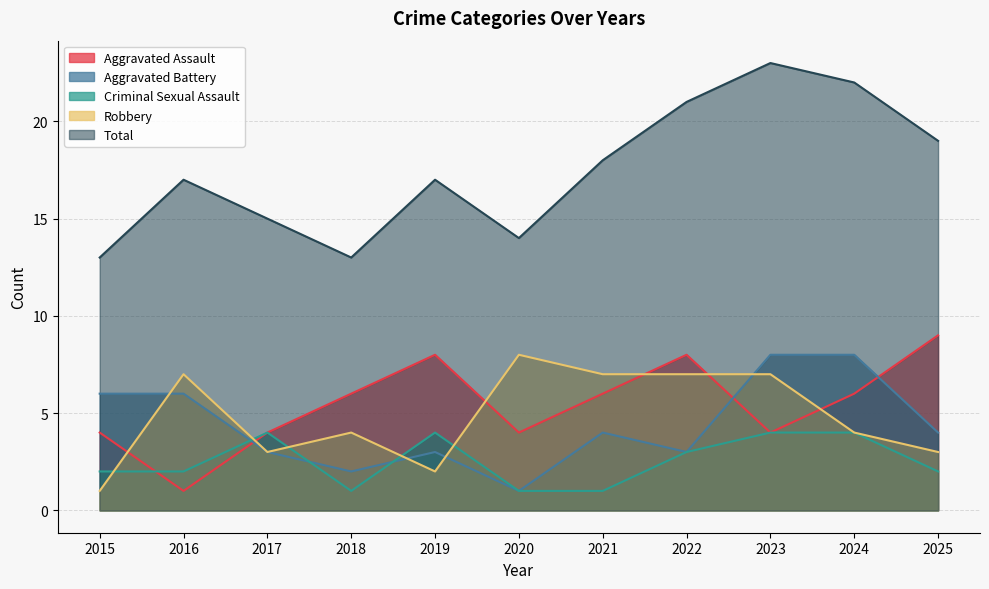

Which has a higher value, 2024 or 2023?

2024